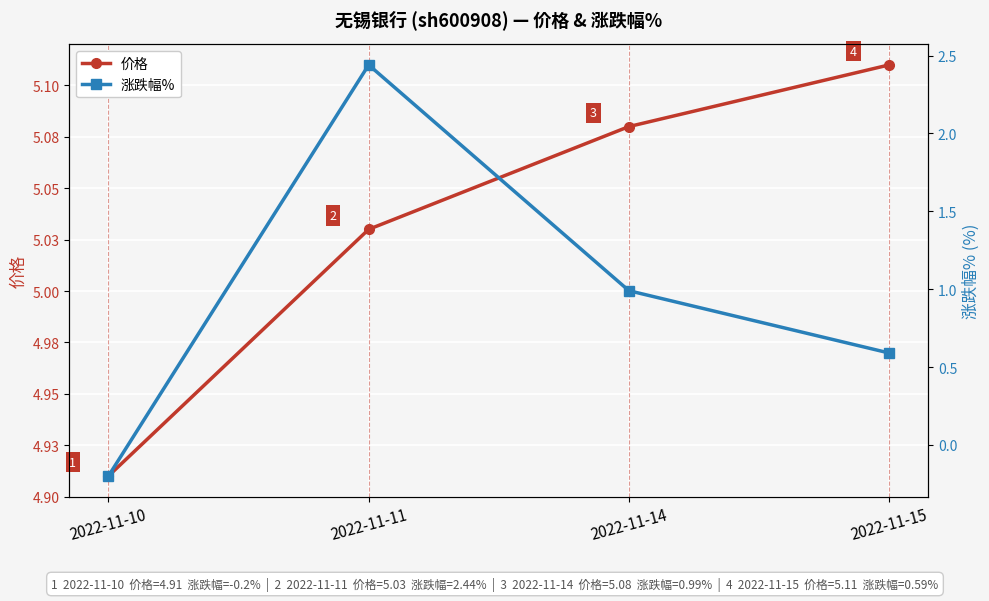

What is the difference between the 价格 values at 2022-11-15 and 2022-11-10?

0.2